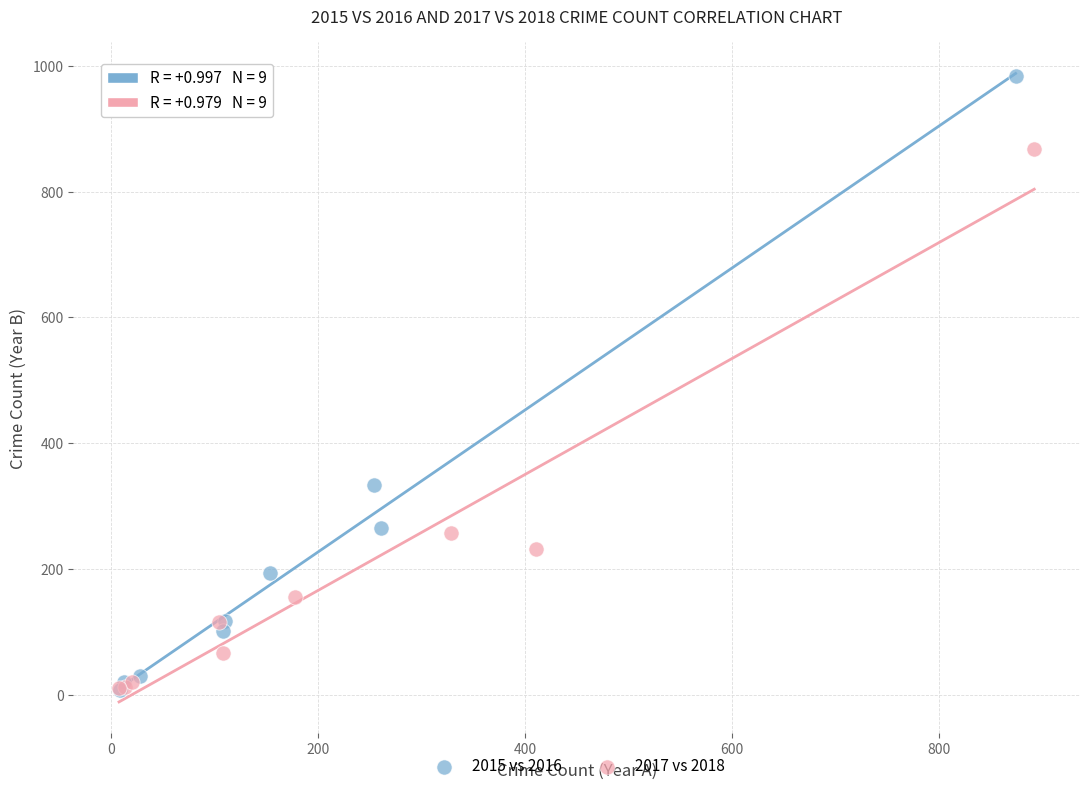

Which series has the widest spread of Y values?

2015 vs 2016